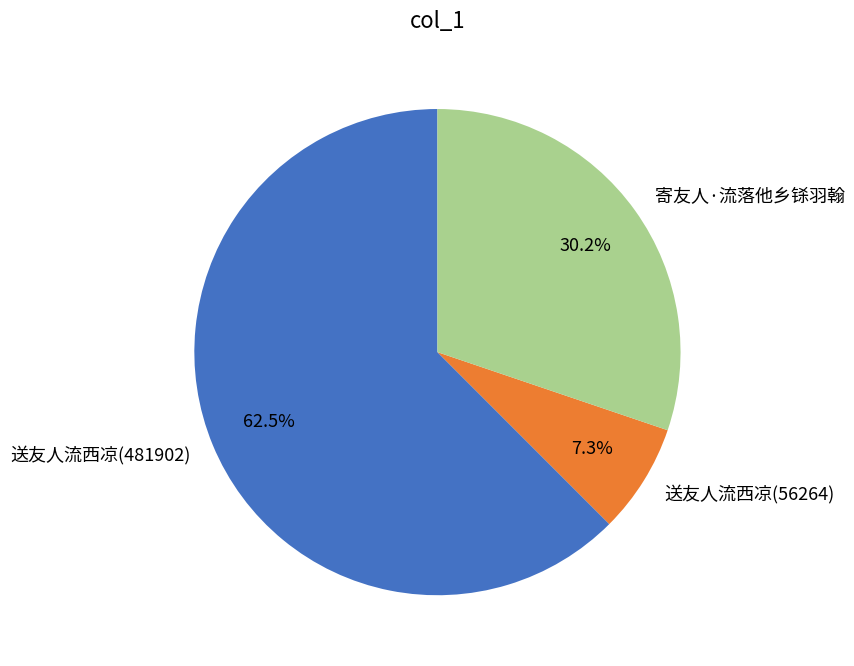

Is 送友人流西凉(56264) the majority of the pie?

No